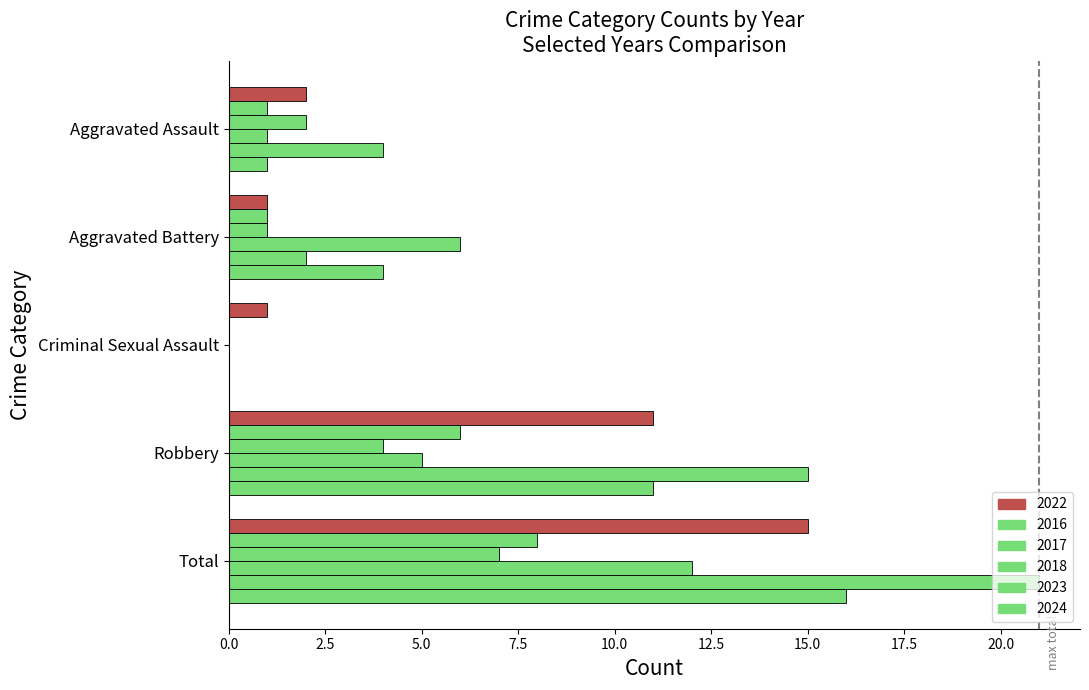

What is the label of the 1st bar from the right?

Total